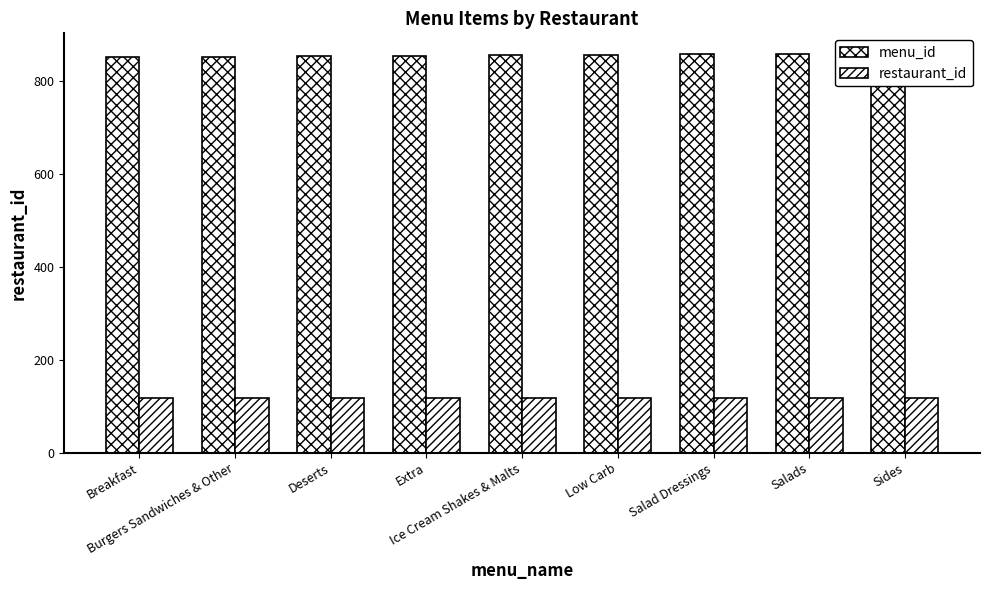

How many bars are there in each group?

2